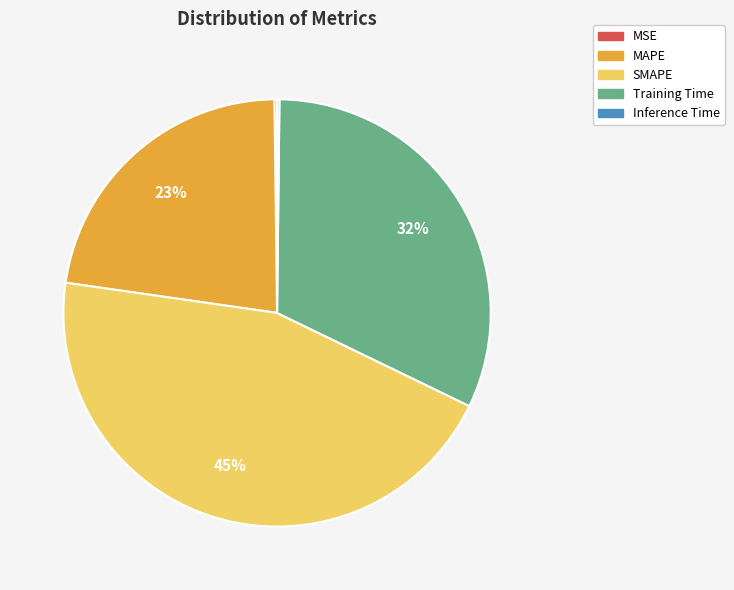

To the nearest percent, what portion does SMAPE represent?

45%